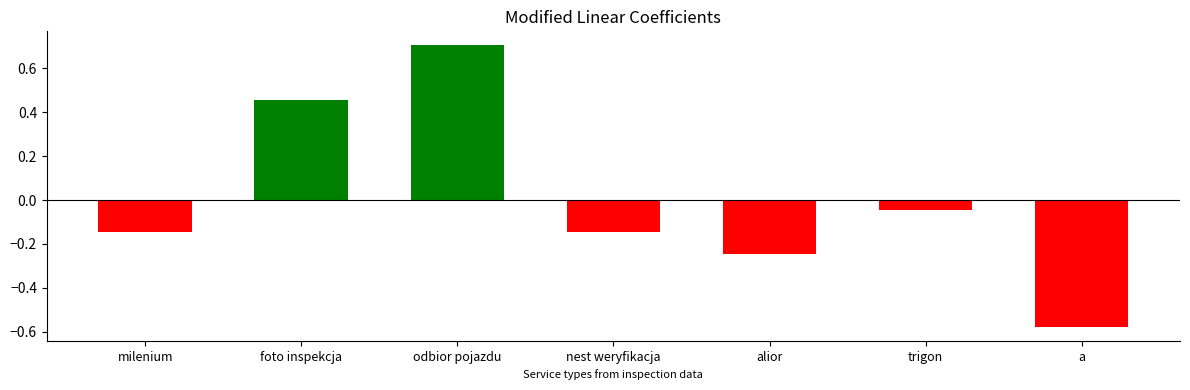

How many bars are there in total?

7